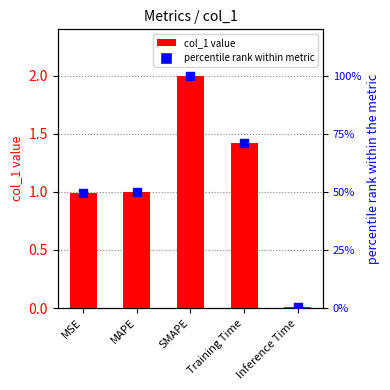

What are all the series names shown in the legend?

col_1 value, percentile rank within metric